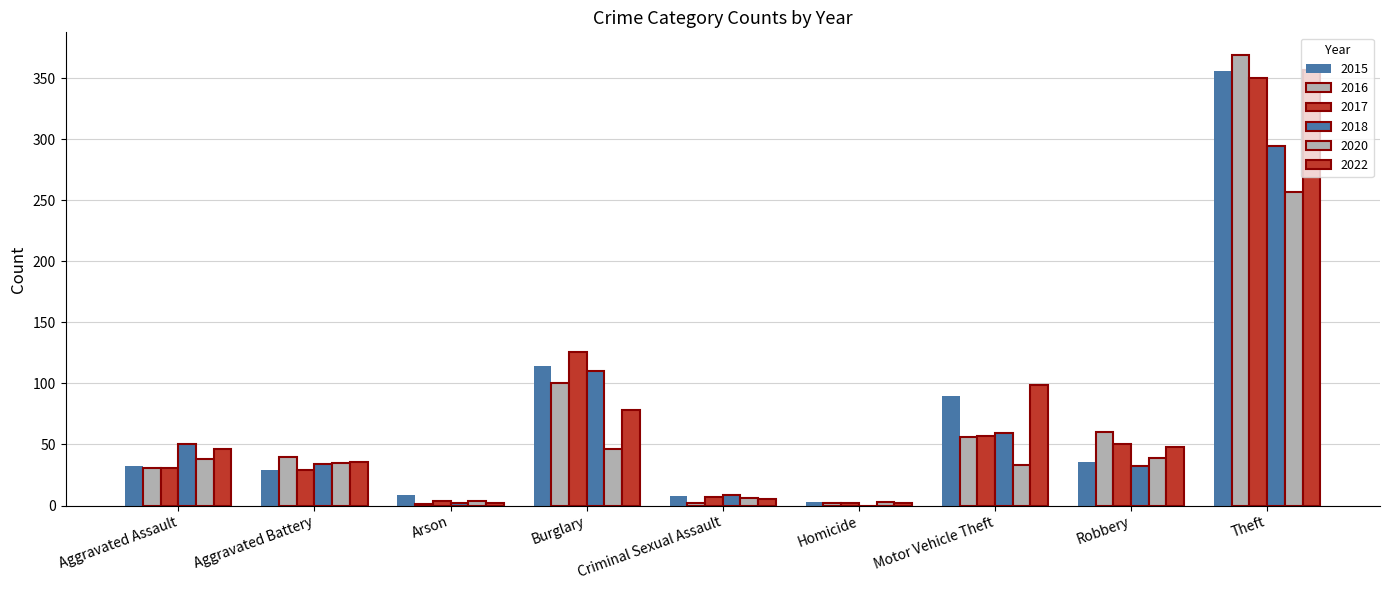

How many series are shown in this chart?

6